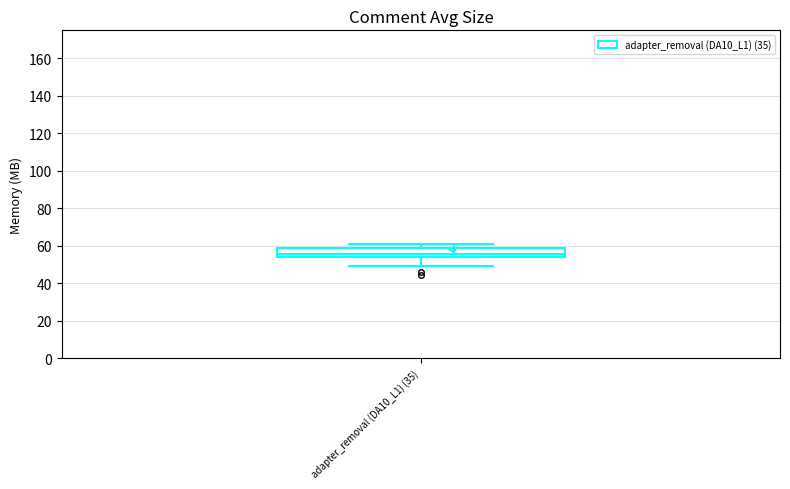

Transcribe this box plot: give where the median line is, the range the box spans, and where the two whiskers end, as read against the y-axis. The values are not printed on the chart, so give them approximately, as read against the axis.

median 56, box 54 to 58, whiskers 50 to 60